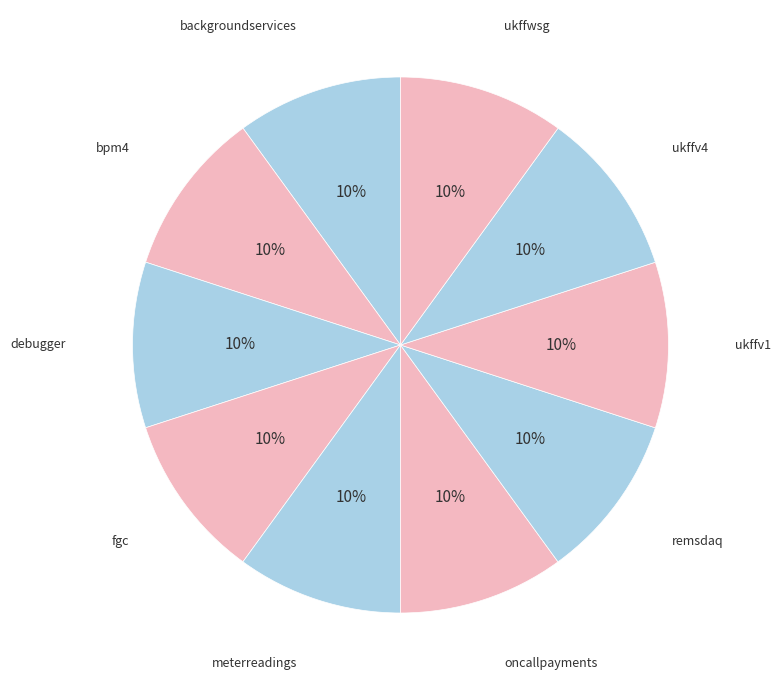

Count the number of slices in the pie.

10